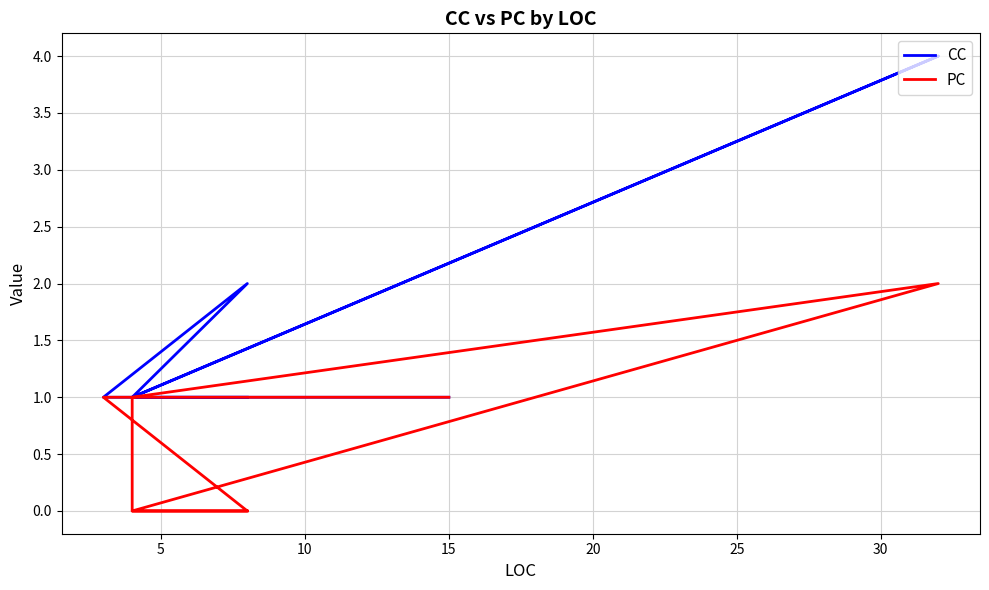

Reading right to left, what are all the values shown in this chart?

CC: 1	1	2	1	1	4	1	1
PC: 1	1	0	0	1	2	0	0